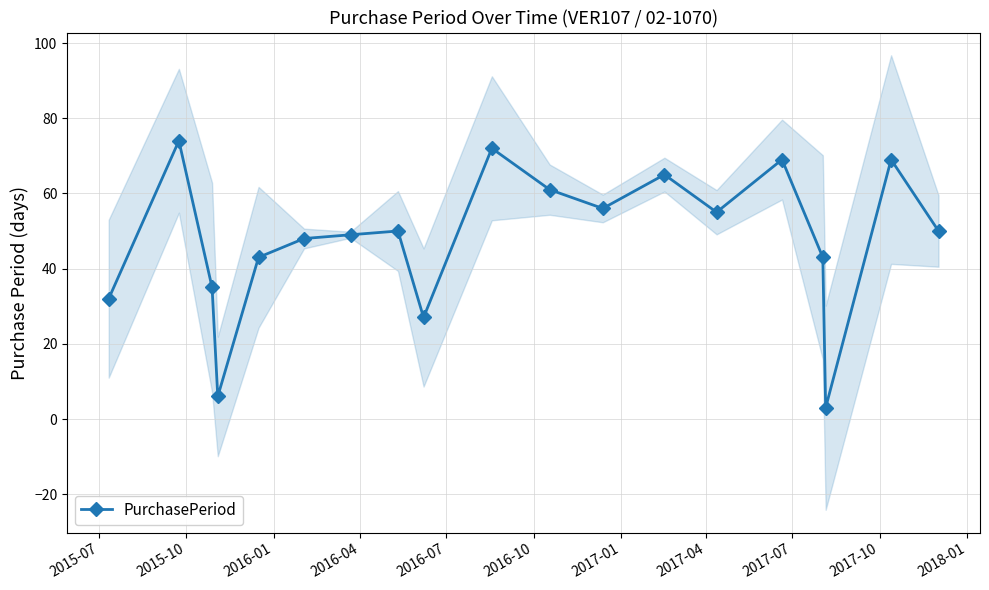

True or false: PurchasePeriod has more than 0 points higher than both neighbors.

True